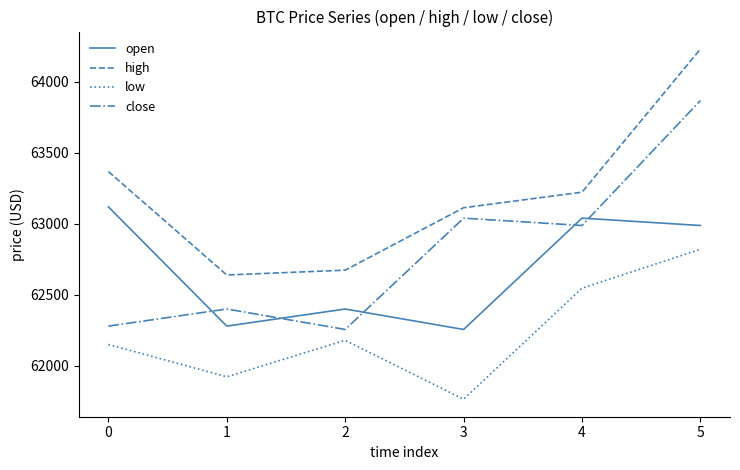

Does the chart have visible grid lines?

No